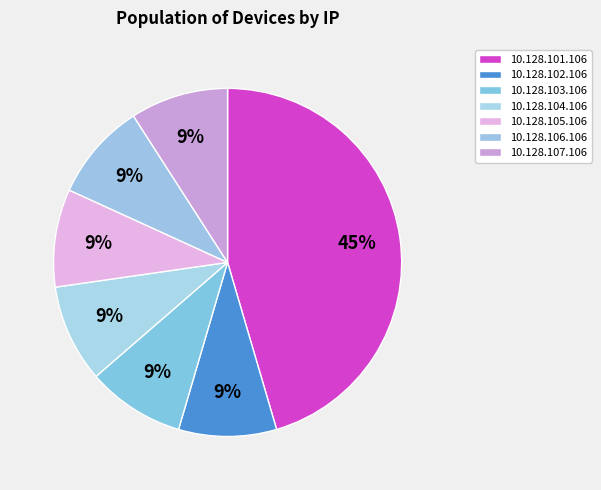

Rank the categories by value from lowest to highest.

10.128.102.106, 10.128.103.106, 10.128.104.106, 10.128.105.106, 10.128.106.106, 10.128.107.106, 10.128.101.106